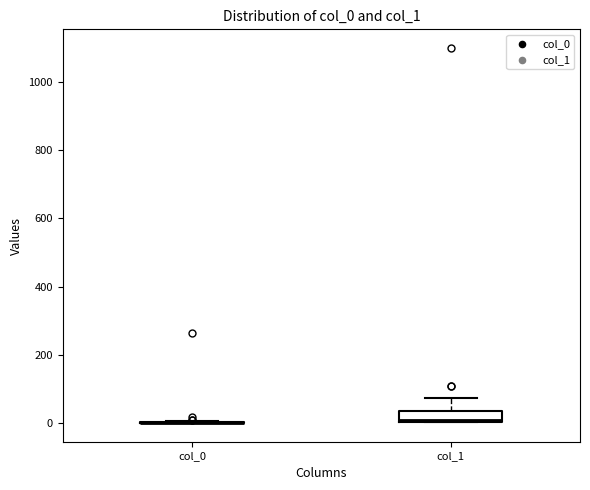

Comparing the boxes themselves (not the whiskers), which one is the tallest?

col_1